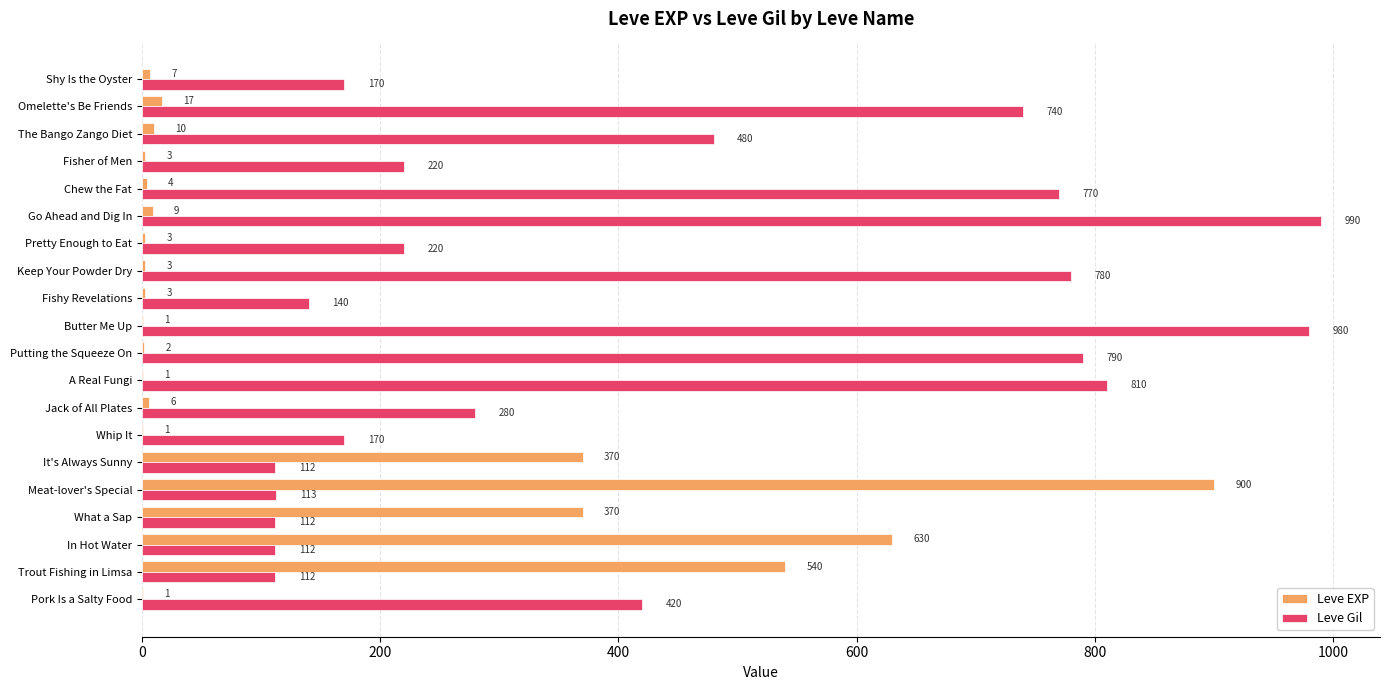

Which category has the highest value in the Leve Gil series?

Go Ahead and Dig In